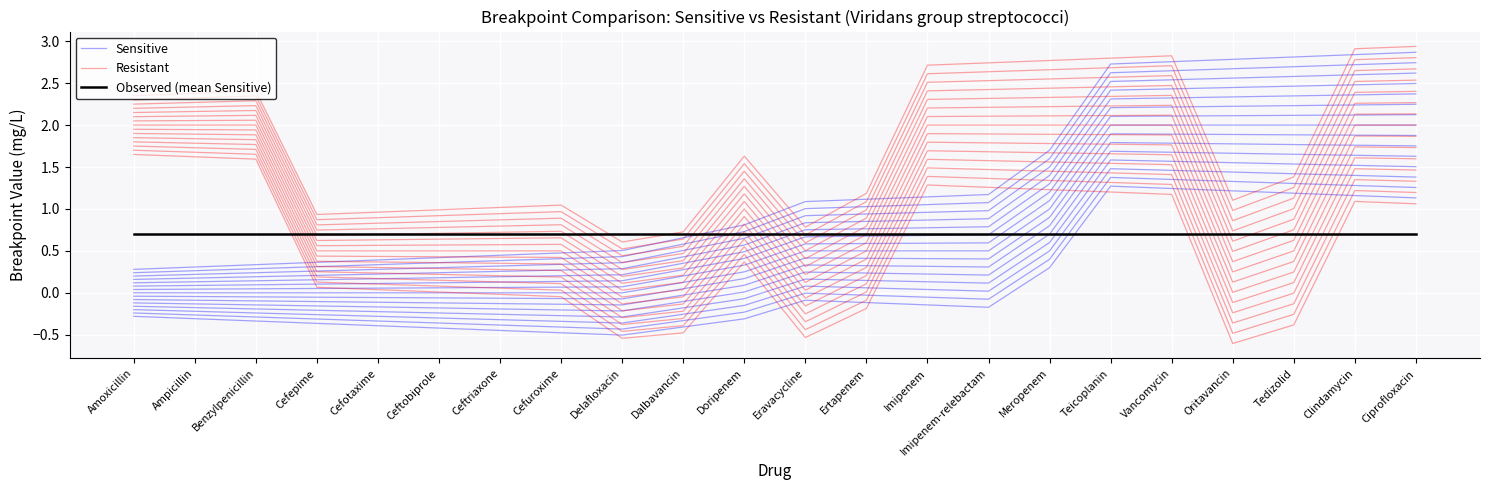

At which category is the sum across all series the highest?

Teicoplanin